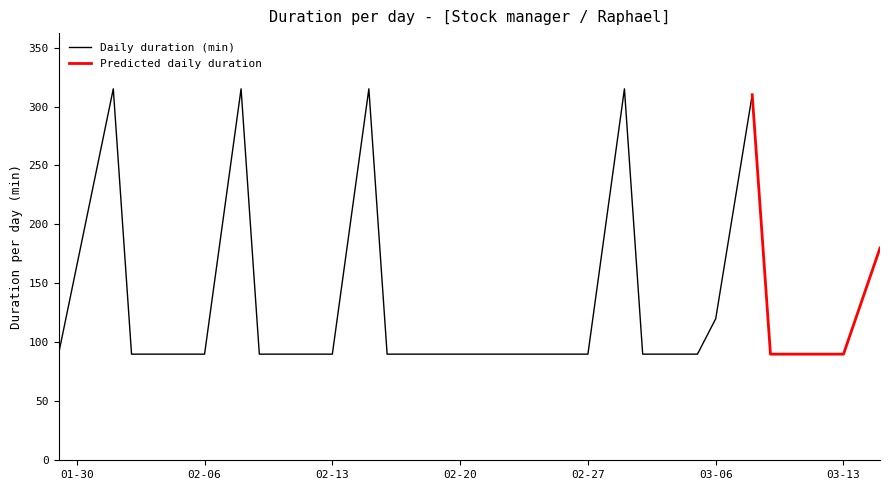

True or false: the data shows 53 at 16.

False